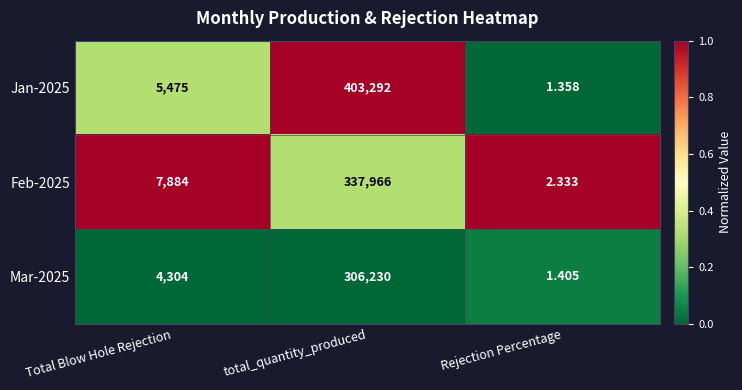

List the labels in order of Mar-2025 value, smallest first.

Rejection Percentage, Total Blow Hole Rejection, total_quantity_produced